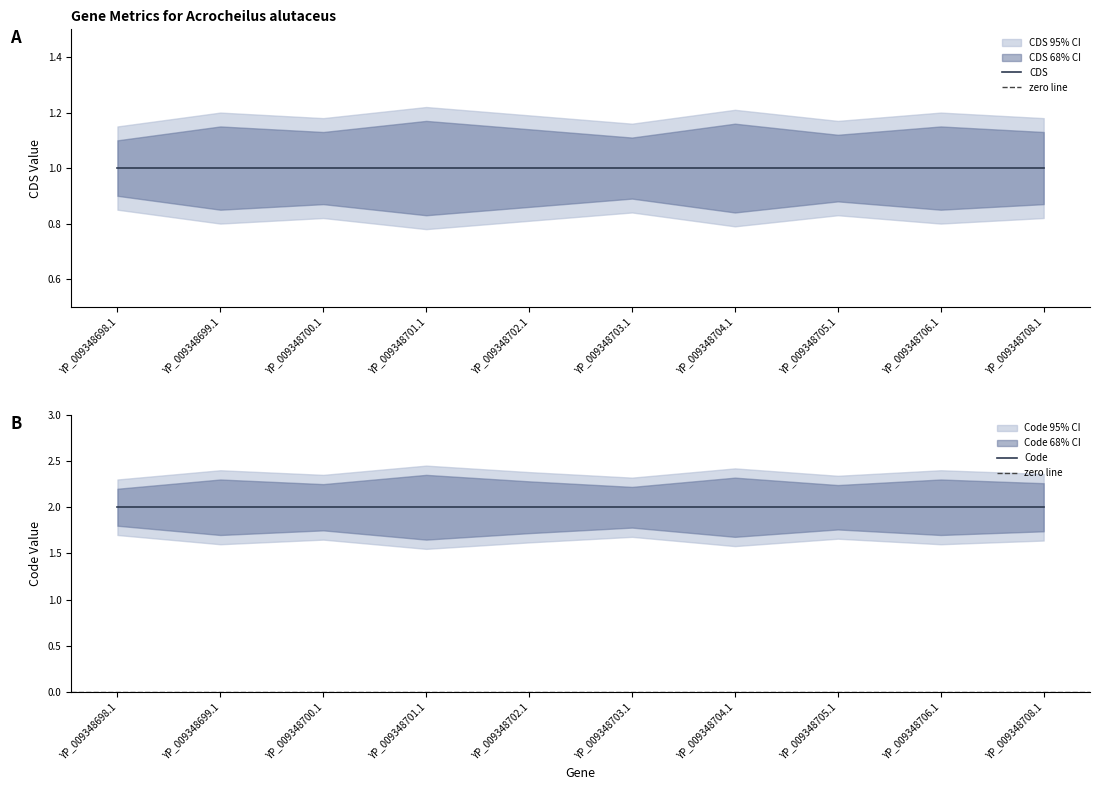

What is the label of the 5th point from the right?

YP_009348703.1